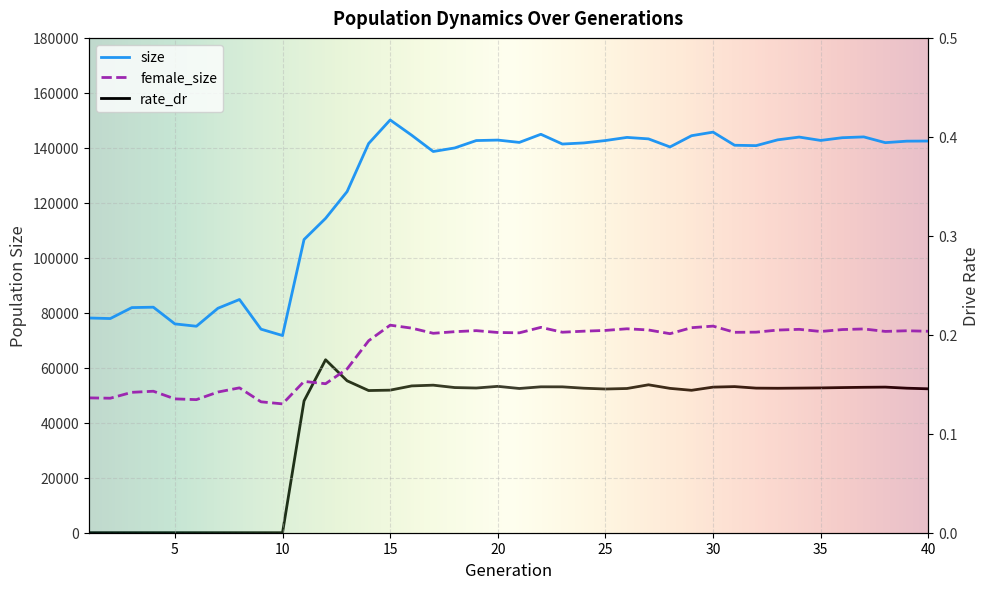

True or false: size has more than 1 interior local peaks.

True